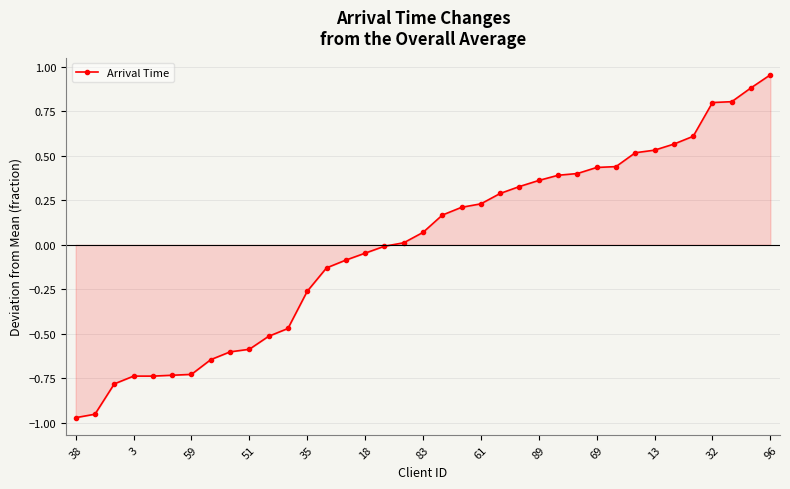

What is the difference between the second highest and second lowest values?

1.8